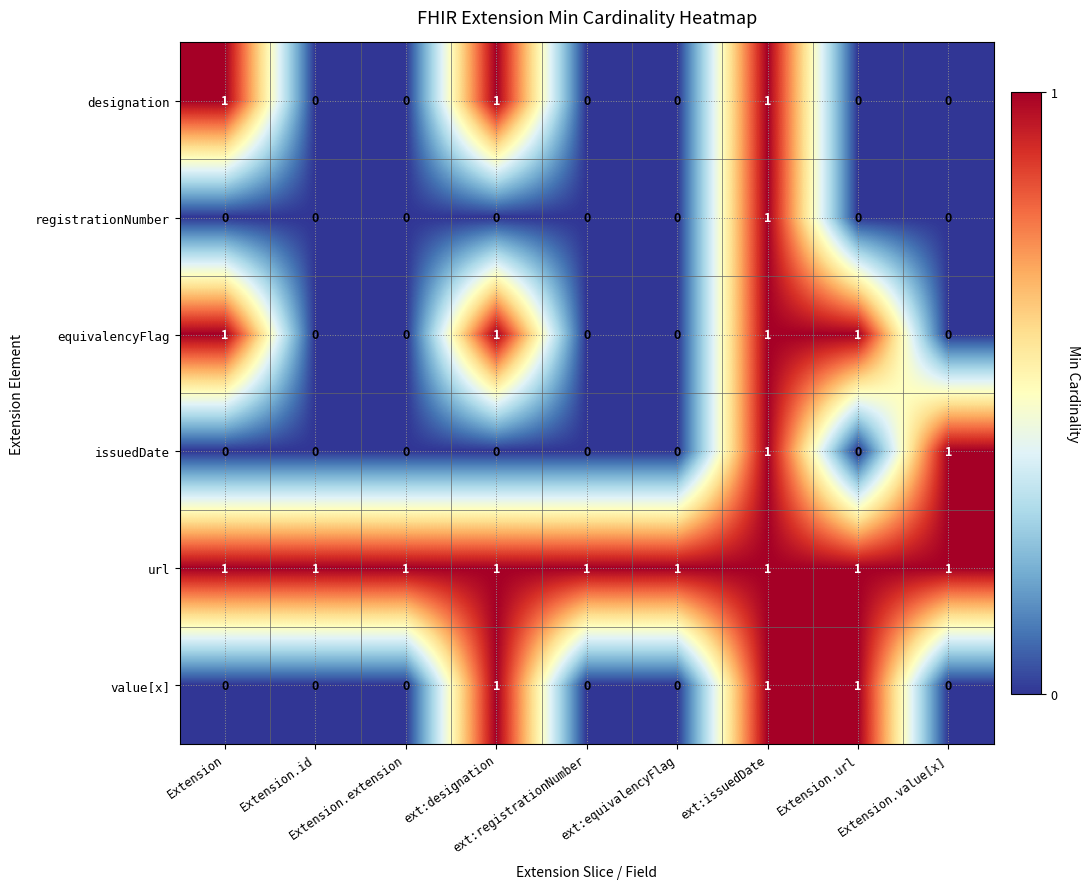

How many registrationNumber values are between 0 and 1?

9